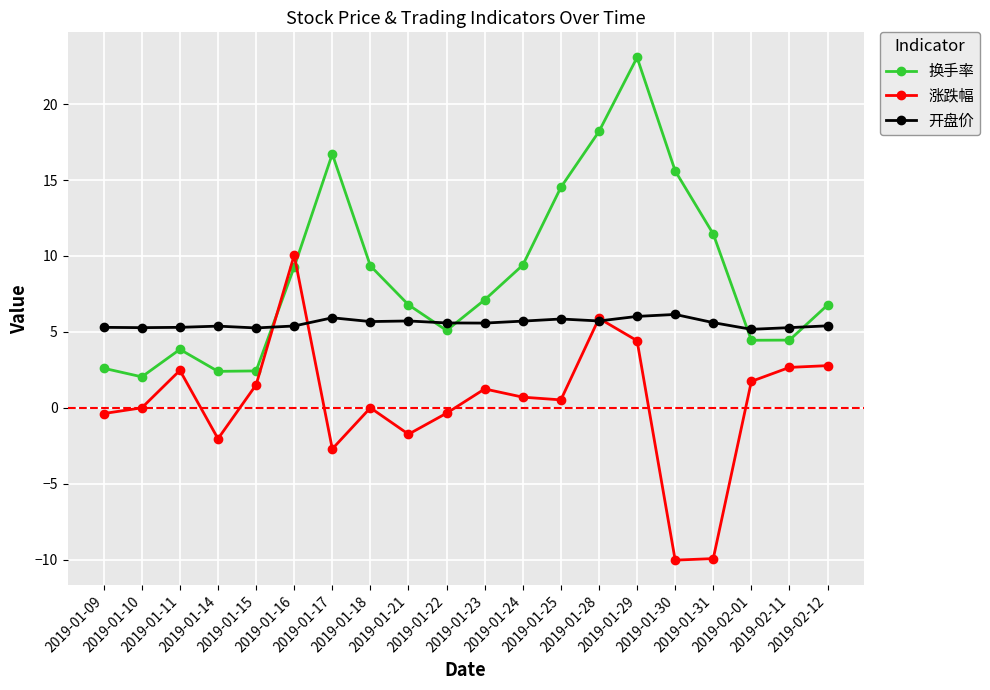

What is the label of the 14th point from the left?

2019-01-28